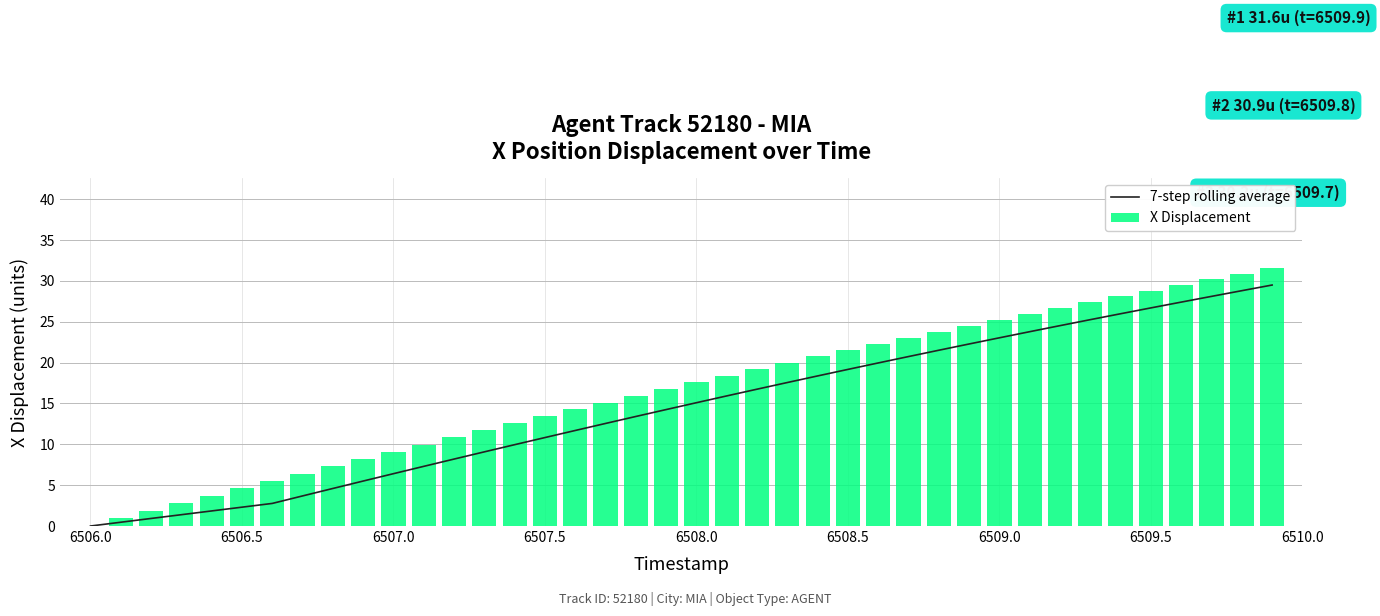

What is the difference between the maximum and minimum values?

29.5